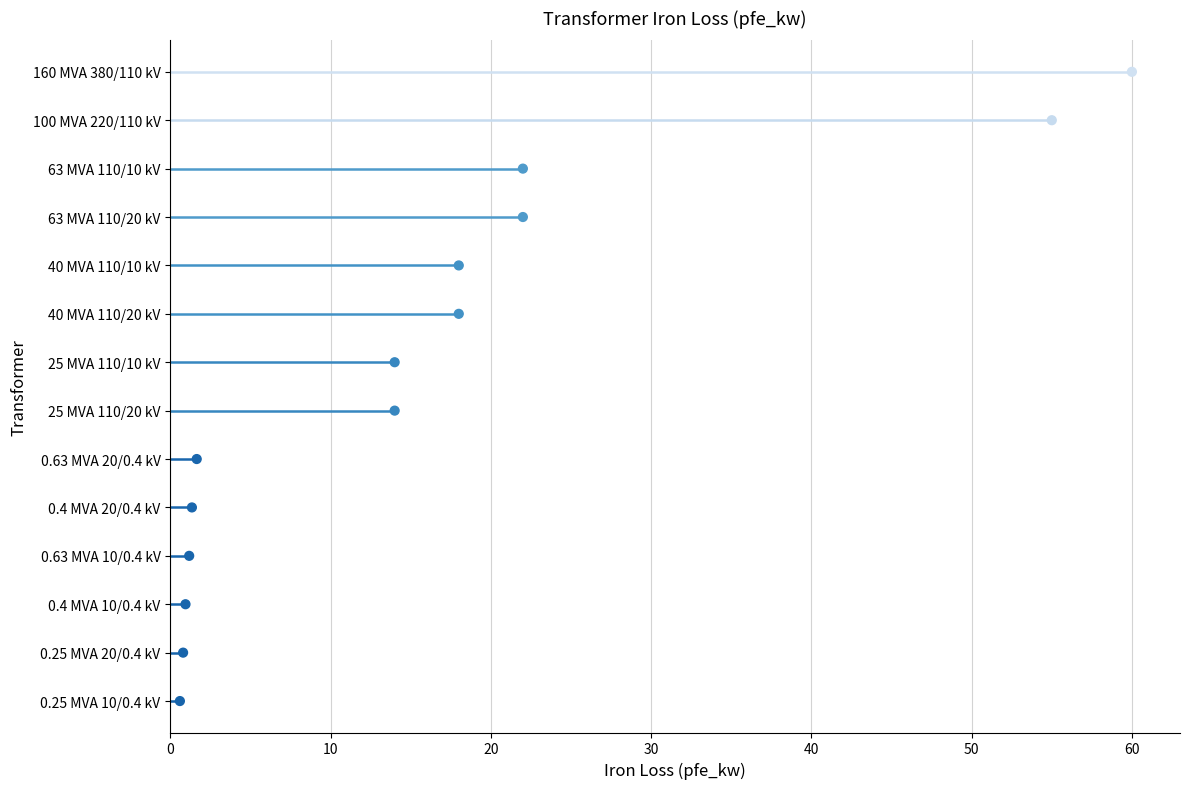

Which has a higher value, 20 or 50?

50